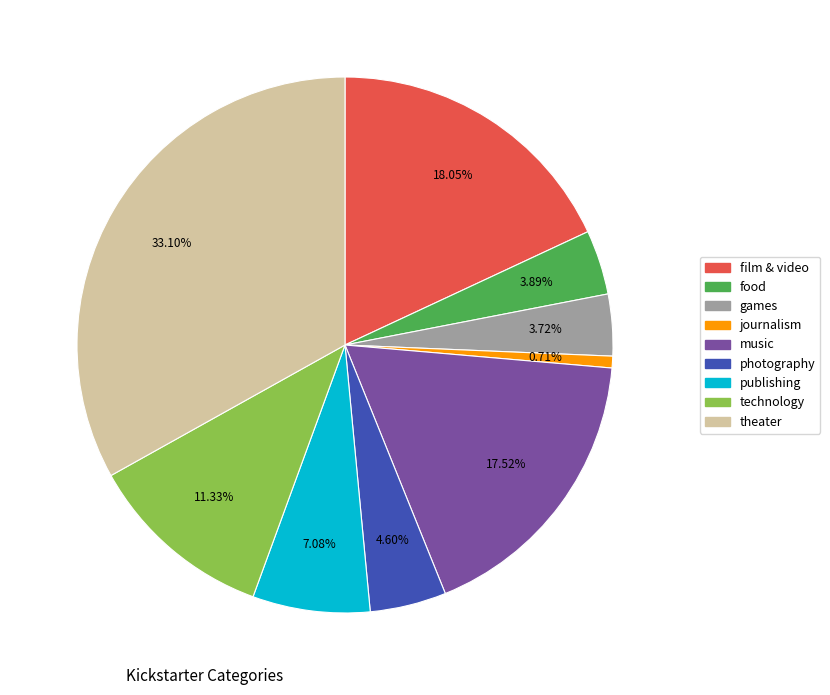

To the nearest percent, what portion does technology represent?

11%